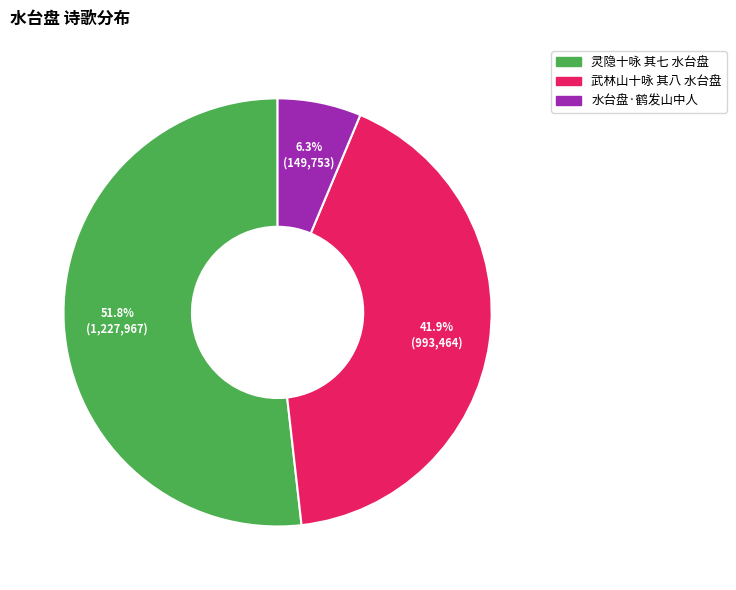

True or false: 水台盘·鹤发山中人 accounts for 6% of the total.

True